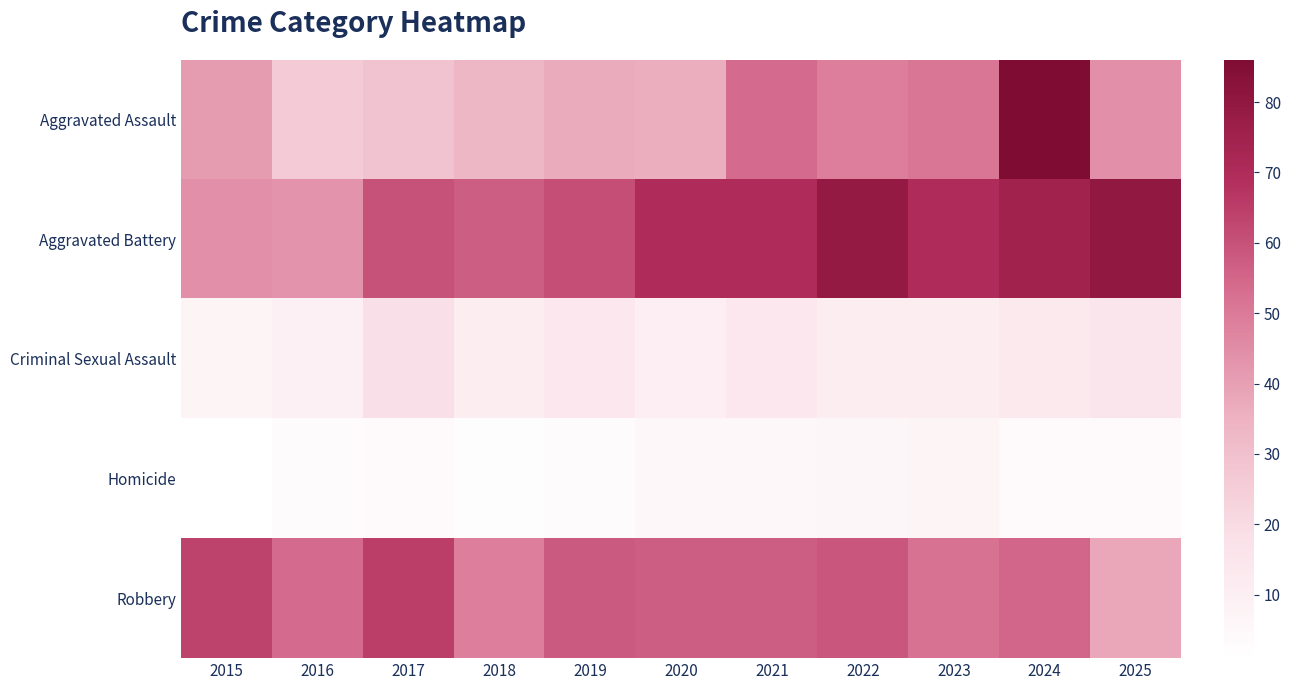

Reading left to right, what are all the values shown in this chart?

Aggravated Assault: 2015=41	2016=26	2017=29	2018=33	2019=37	2020=36	2021=54	2022=49	2023=51	2024=86	2025=44
Aggravated Battery: 2015=44	2016=43	2017=60	2018=57	2019=61	2020=70	2021=70	2022=79	2023=70	2024=75	2025=80
Criminal Sexual Assault: 2015=7	2016=9	2017=18	2018=11	2019=14	2020=10	2021=14	2022=11	2023=11	2024=13	2025=15
Homicide: 2015=1	2016=3	2017=4	2018=2	2019=3	2020=5	2021=5	2022=6	2023=7	2024=4	2025=4
Robbery: 2015=64	2016=54	2017=65	2018=49	2019=58	2020=57	2021=57	2022=59	2023=52	2024=55	2025=38